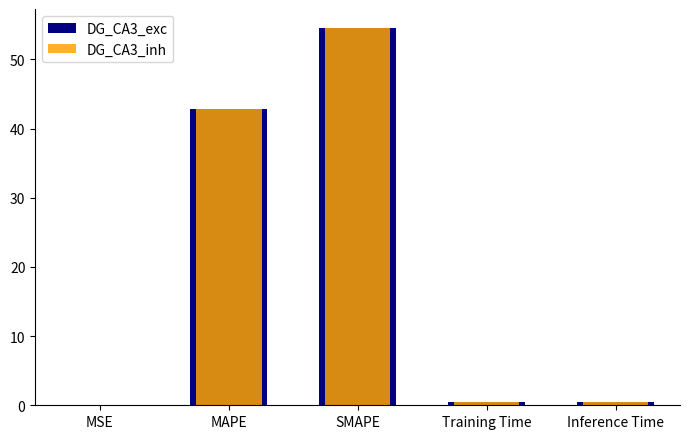

The DG_CA3_exc series shows 0.4 at Inference Time. True or false?

True